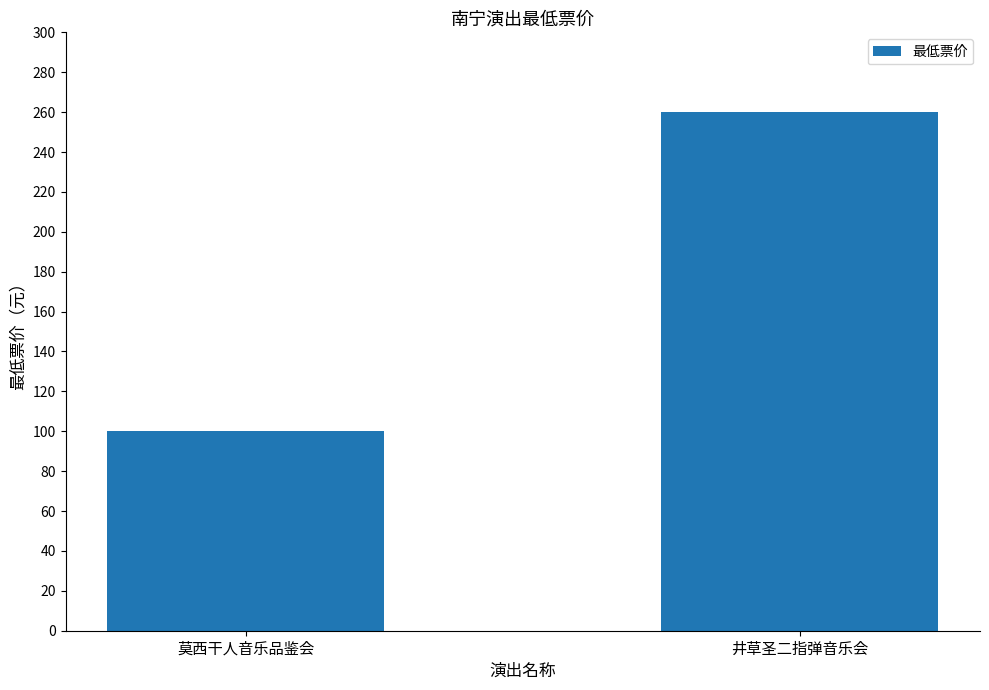

True or false: the data shows 179 at 莫西干人音乐品鉴会.

False